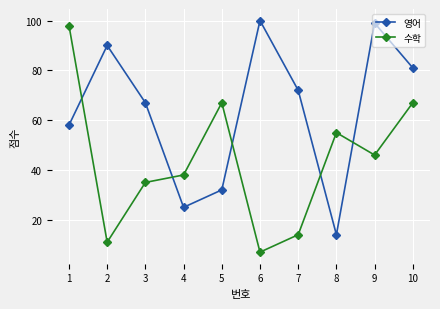

True or false: 영어 and 수학 cross at least once.

True